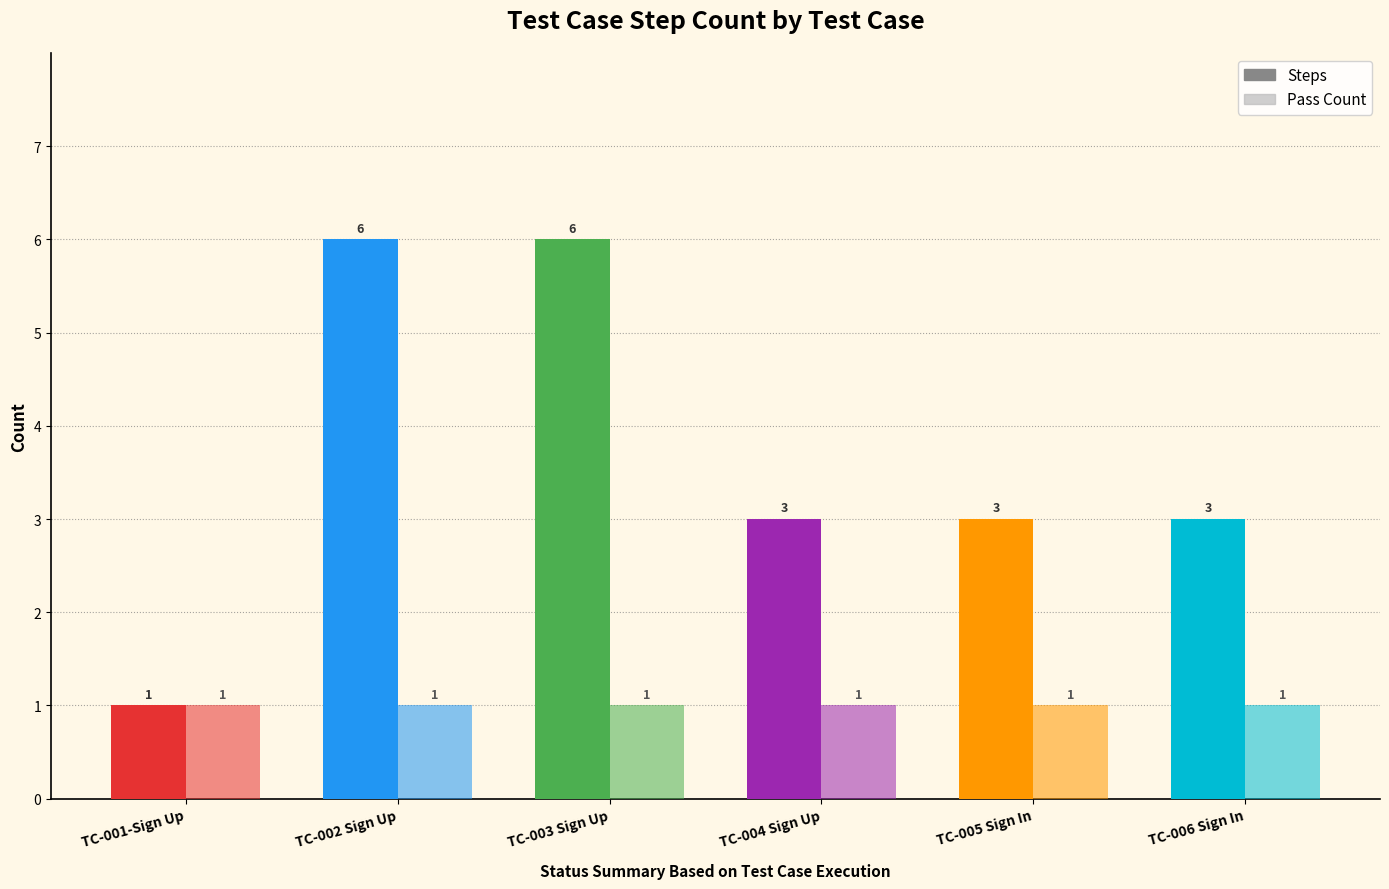

Reading right to left, transcribe all the data shown in this chart.

Steps: TC-006 Sign In=3	TC-005 Sign In=3	TC-004 Sign Up=3	TC-003 Sign Up=6	TC-002 Sign Up=6	TC-001-Sign Up=1
Pass Count: TC-006 Sign In=1	TC-005 Sign In=1	TC-004 Sign Up=1	TC-003 Sign Up=1	TC-002 Sign Up=1	TC-001-Sign Up=1